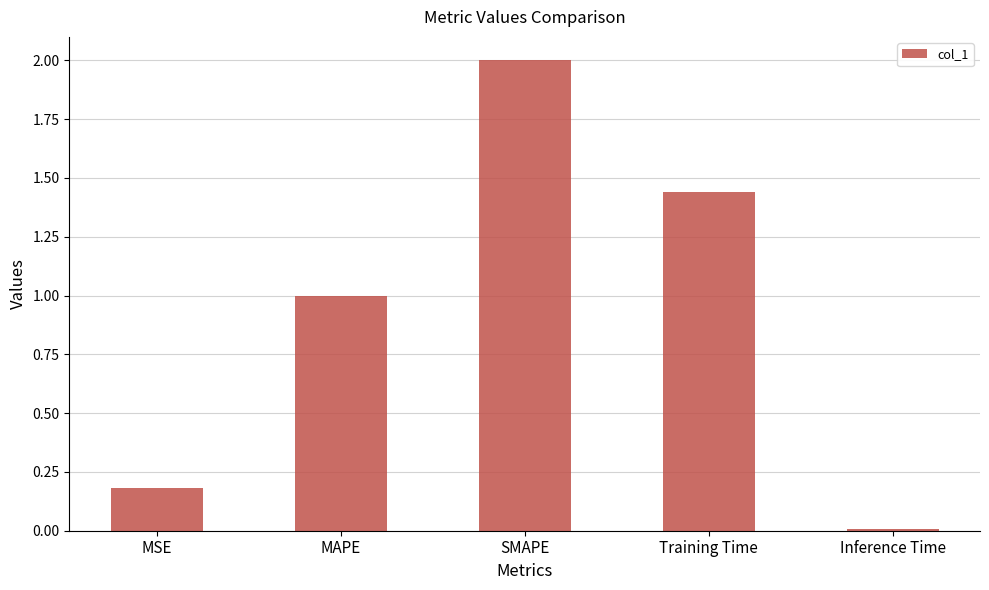

Rank the categories by value from highest to lowest.

SMAPE, Training Time, MAPE, MSE, Inference Time